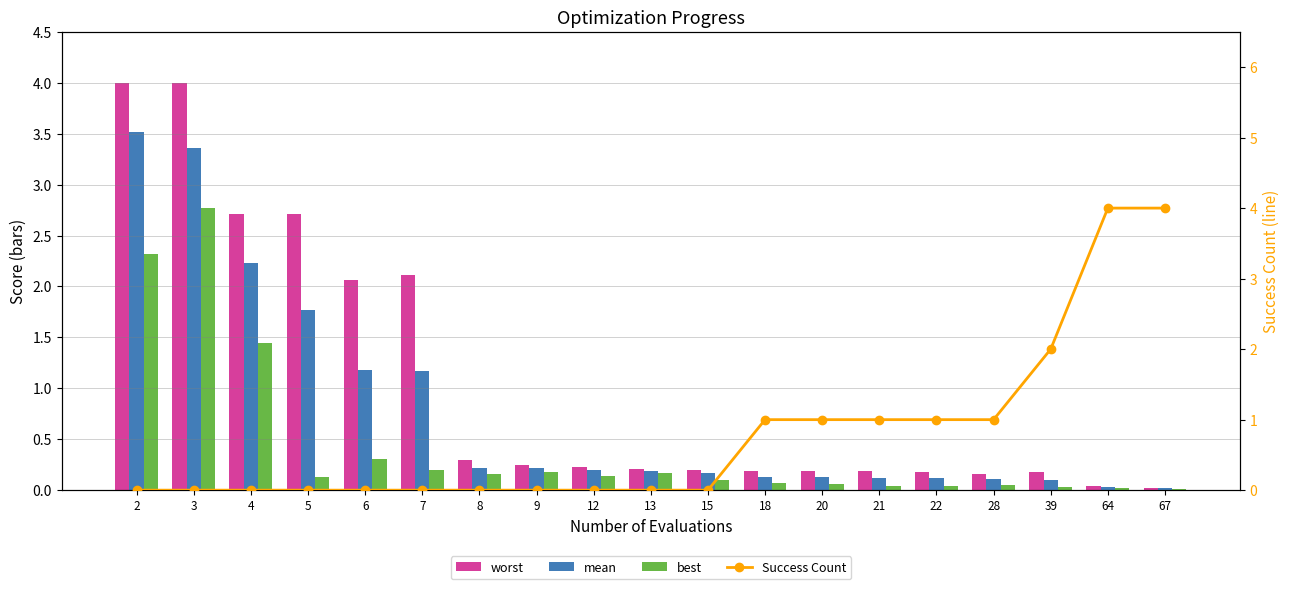

How many data points does each series have?

19